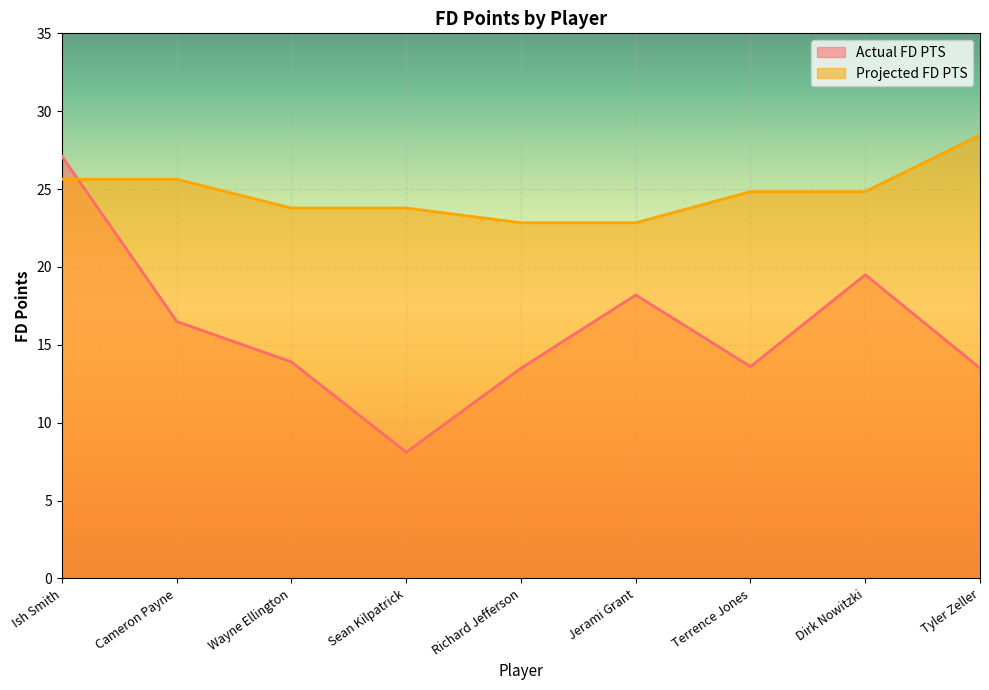

How many times do Actual FD PTS and Projected FD PTS cross each other?

1